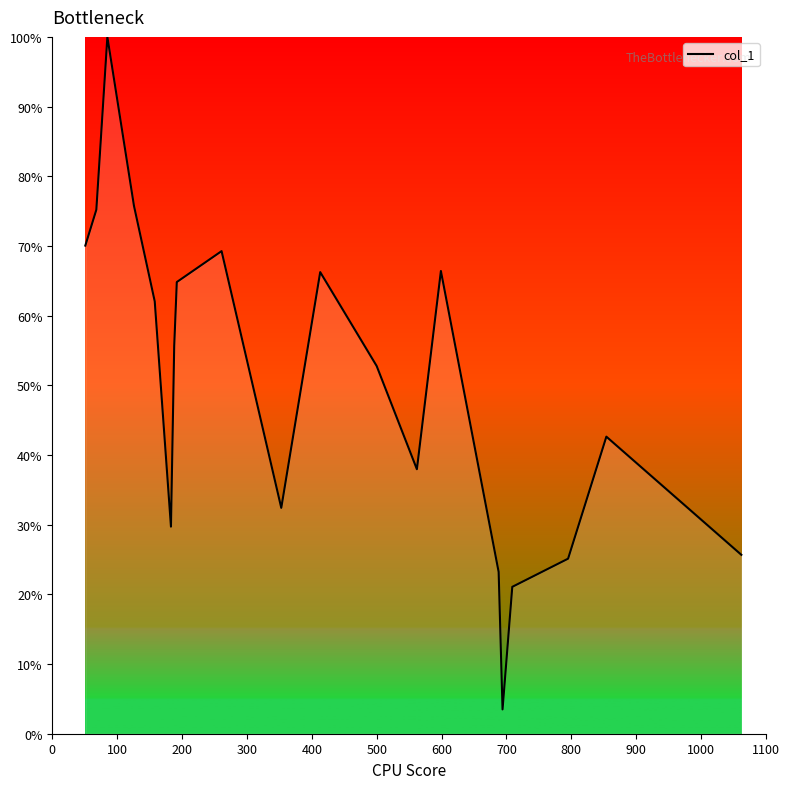

What is the difference between the maximum and minimum values?

96.5